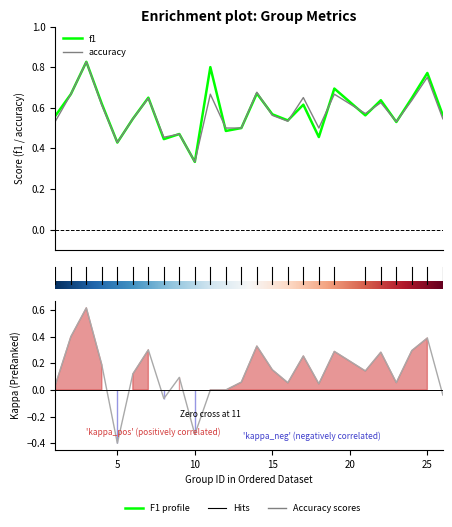

True or false: kappa and accuracy intersect in this chart.

False